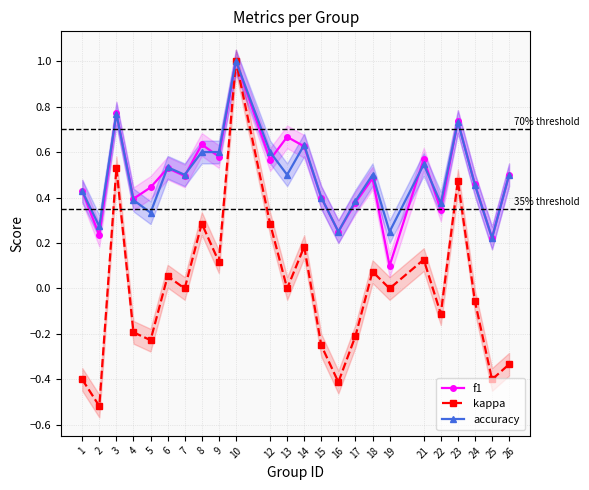

At which label is f1 closest to 0?

19